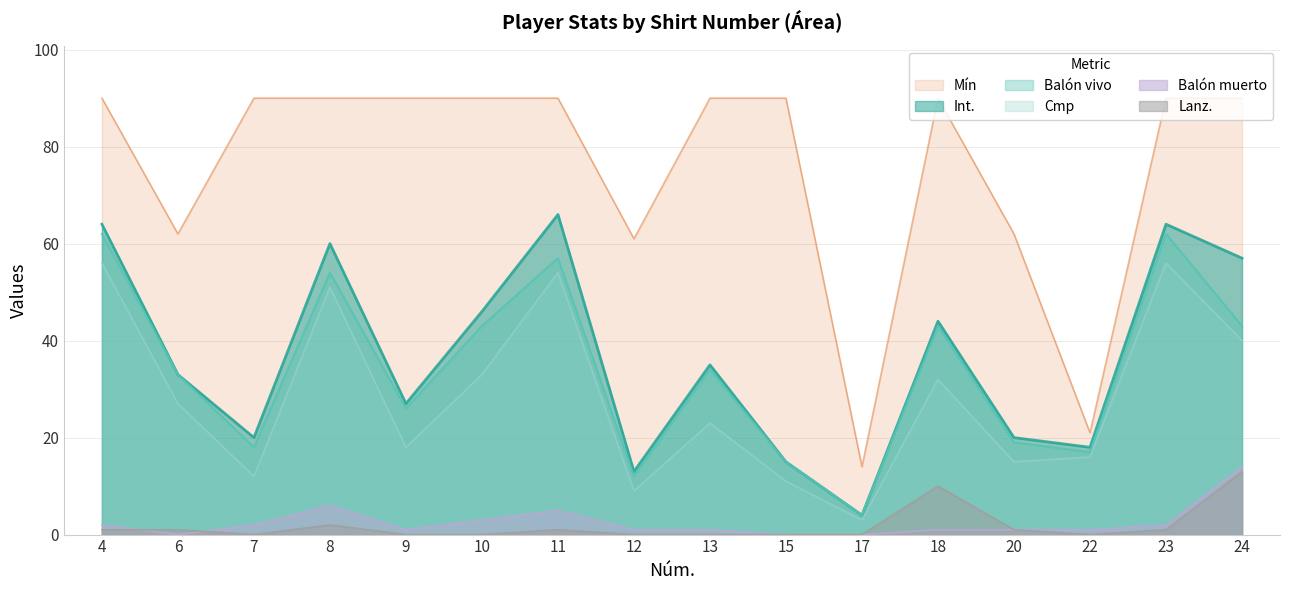

Reading left to right, list all the values displayed in this chart.

Int.: 4=64	6=33	7=20	8=60	9=27	10=46	11=66	12=13	13=35	15=15	17=4	18=44	20=20	22=18	23=64	24=57
Balón vivo: 4=62	6=33	7=18	8=54	9=26	10=43	11=57	12=12	13=34	15=15	17=4	18=43	20=19	22=17	23=62	24=43
Cmp: 4=56	6=27	7=12	8=51	9=18	10=33	11=54	12=9	13=23	15=11	17=3	18=32	20=15	22=16	23=56	24=40
Mín: 4=90	6=62	7=90	8=90	9=90	10=90	11=90	12=61	13=90	15=90	17=14	18=90	20=62	22=21	23=90	24=90
Balón muerto: 4=2	6=0	7=2	8=6	9=1	10=3	11=5	12=1	13=1	15=0	17=0	18=1	20=1	22=1	23=2	24=14
Lanz.: 4=1	6=1	7=0	8=2	9=0	10=0	11=1	12=0	13=0	15=0	17=0	18=10	20=1	22=0	23=1	24=13